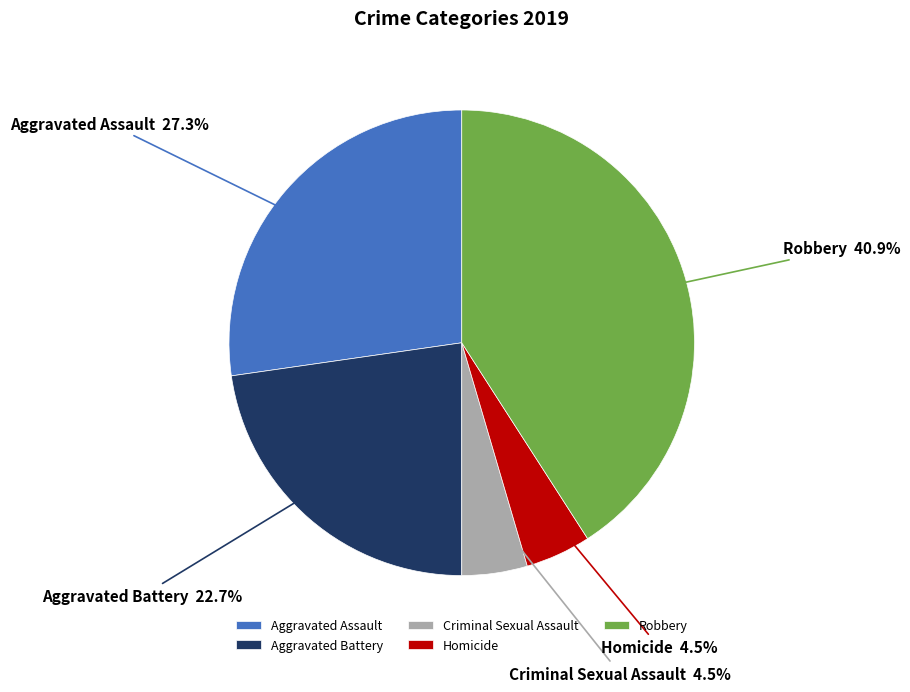

How many segments does this pie chart have?

5